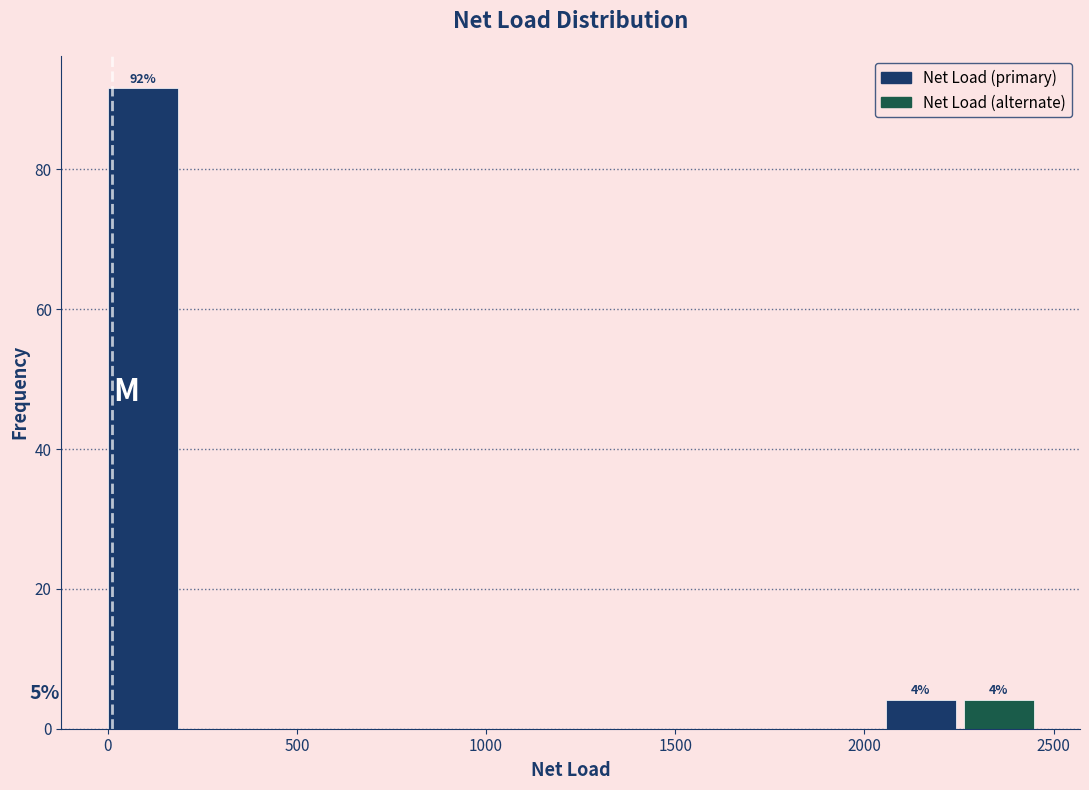

Which range on the x-axis has the tallest bar?

0 to 200